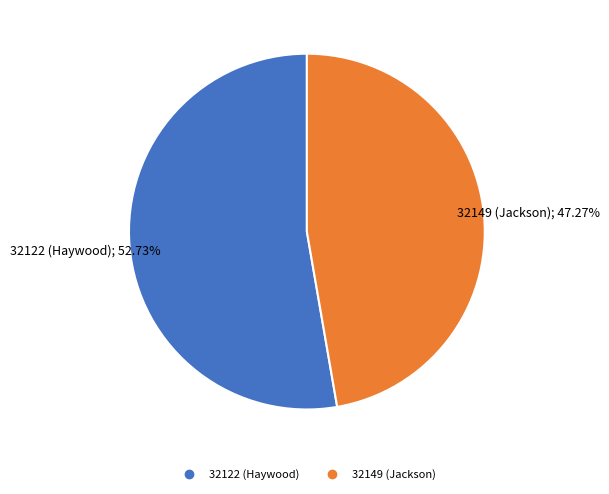

Is the sum of 32149 (Jackson) and 32122 (Haywood) greater than half?

Yes